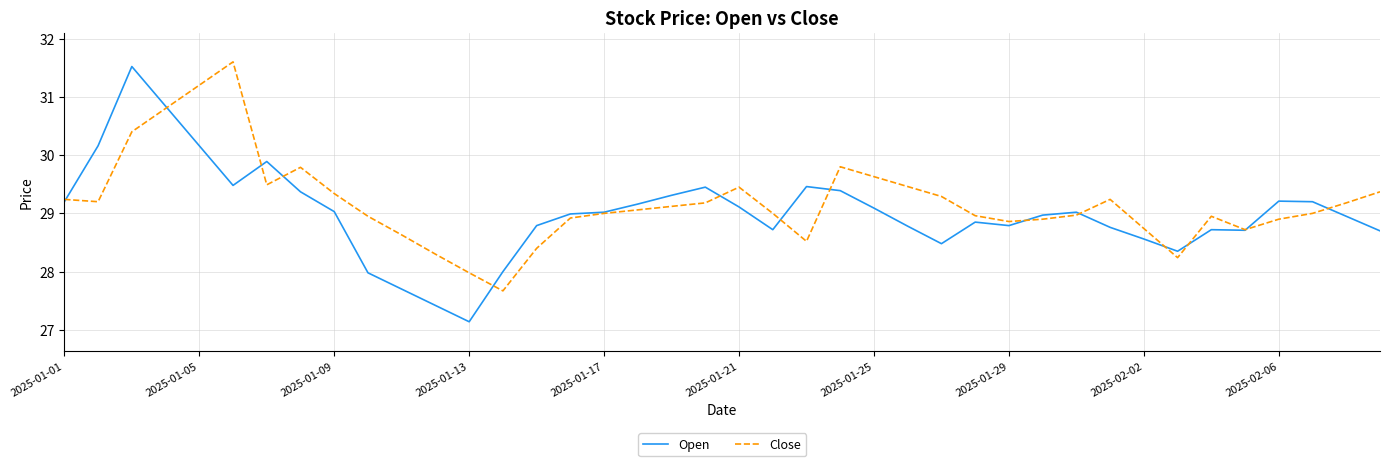

Which series has the widest spread of values?

Open